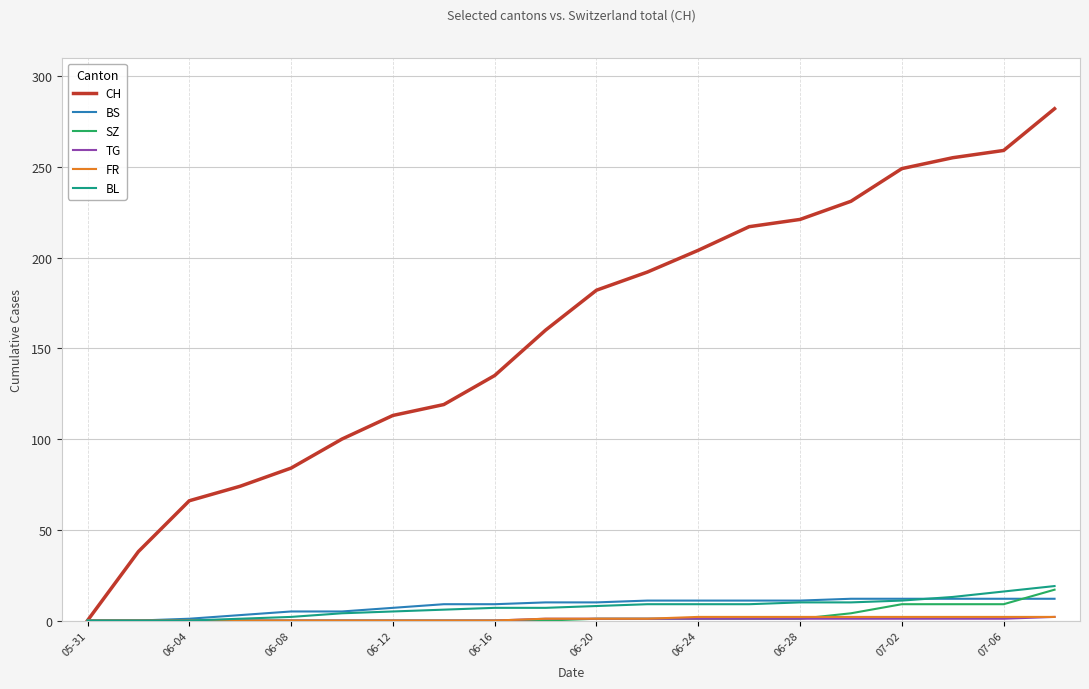

Is this an area chart (filled region under the line)?

No